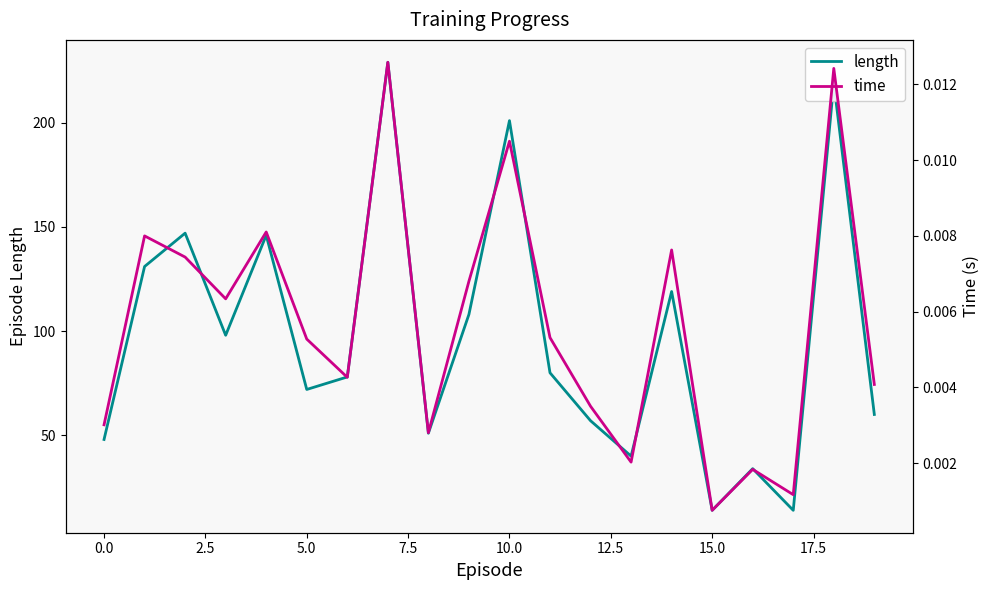

At which label does time reach its minimum?

15